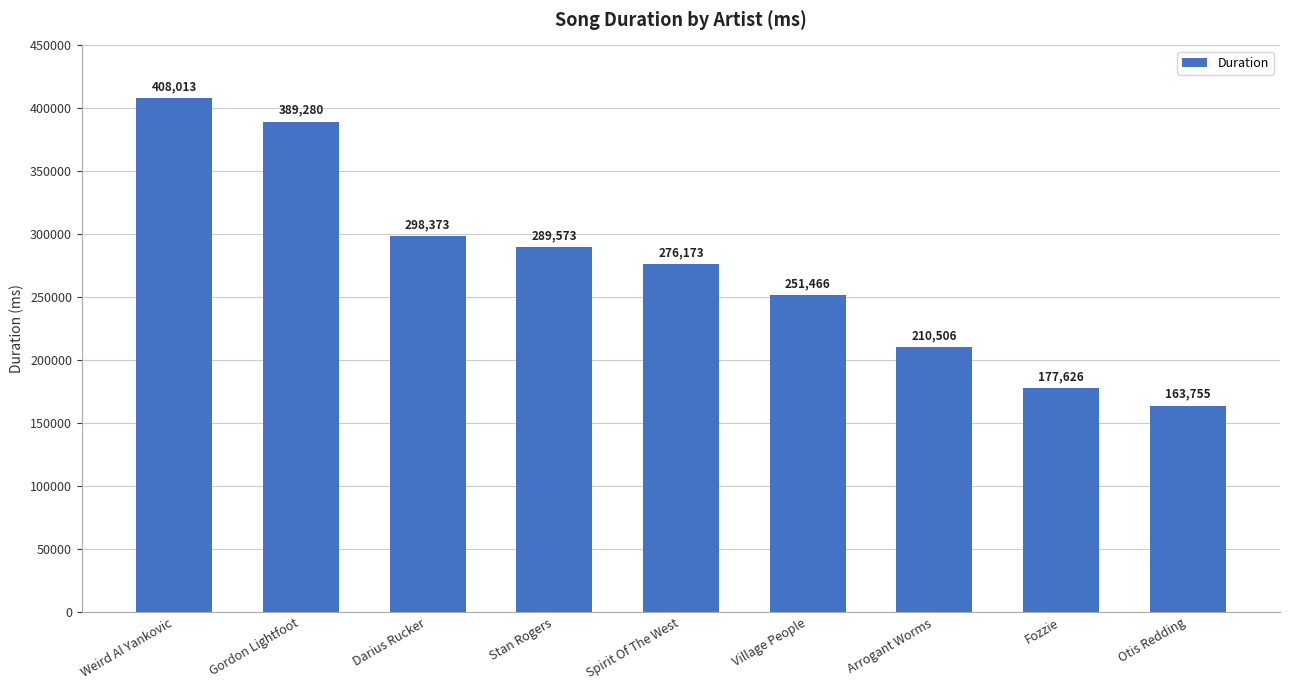

What is the sum of the values at Stan Rogers and Weird Al Yankovic?

697586